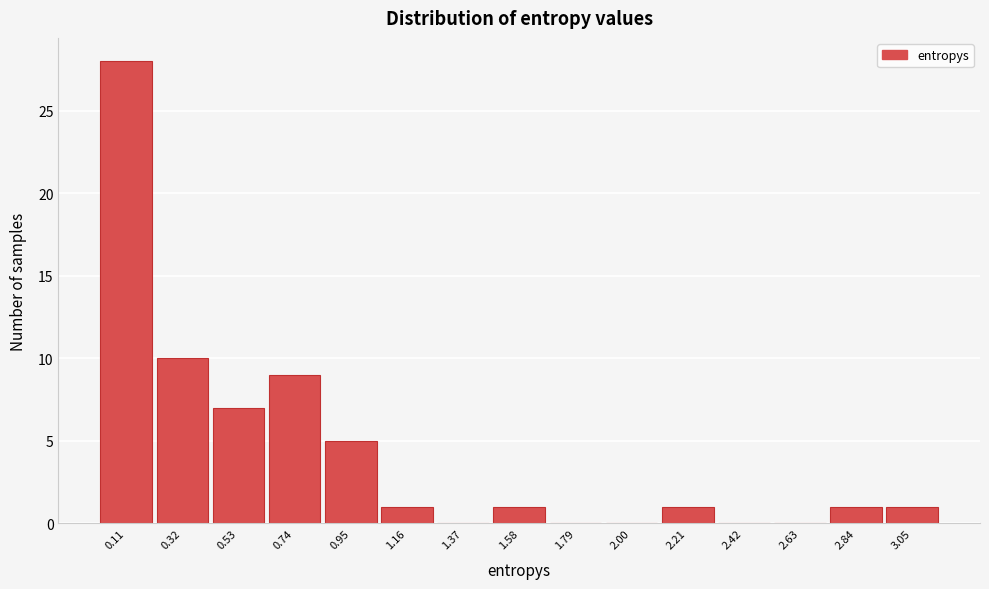

Over which range of the x-axis is the bar tallest?

0.00 to 0.20